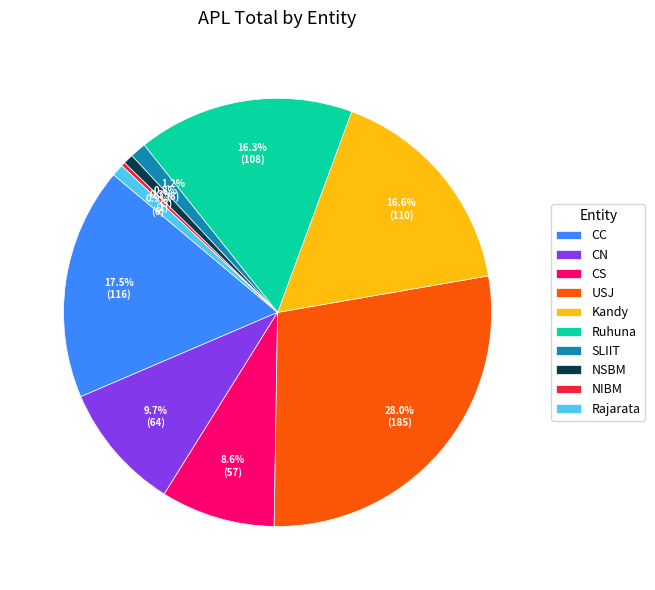

Does CN represent more than half of the total?

No